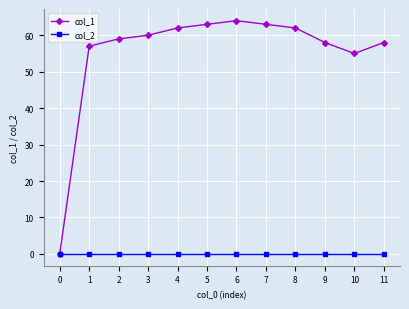

True or false: col_1 has more than 1 interior local peaks.

False